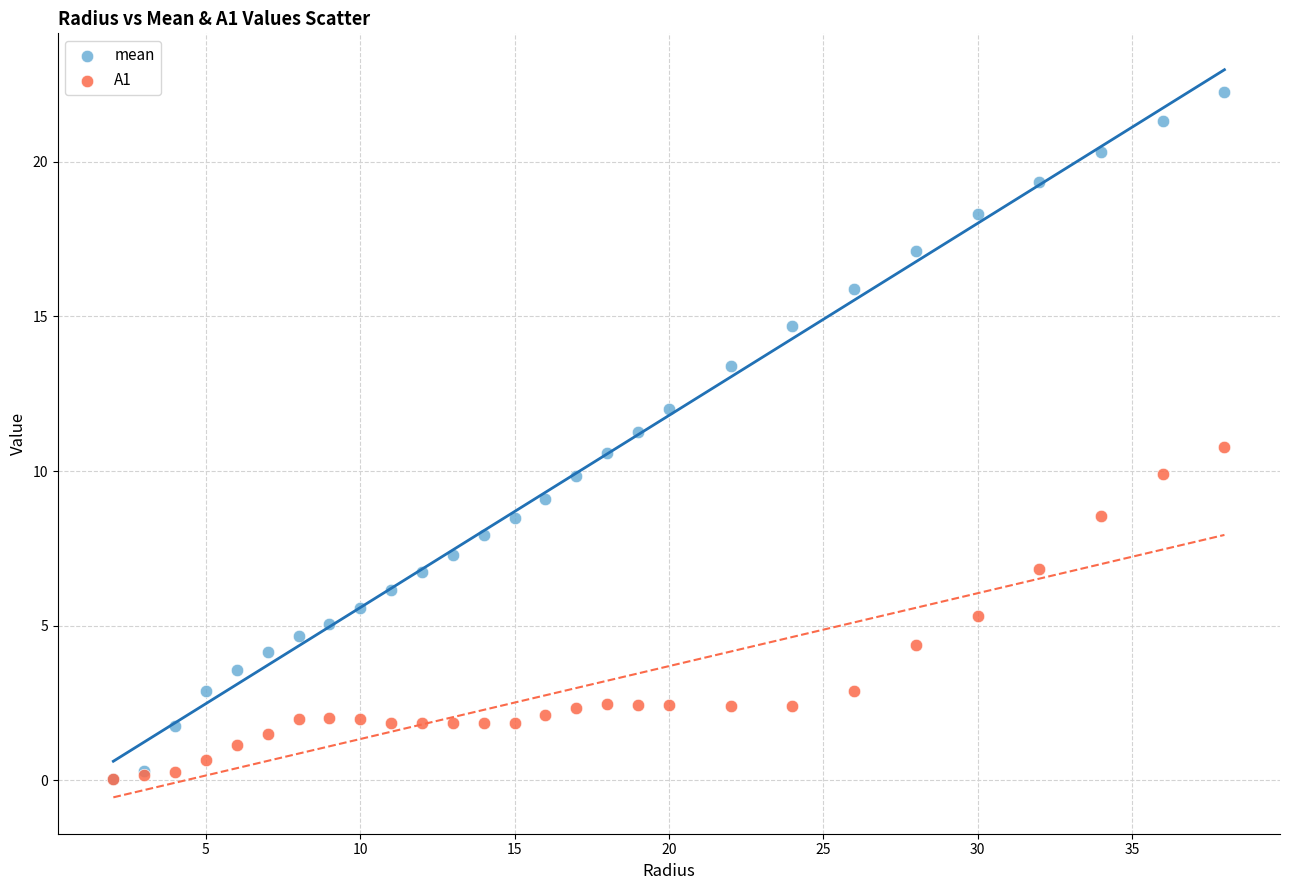

What are all the series names shown in the legend?

mean, A1